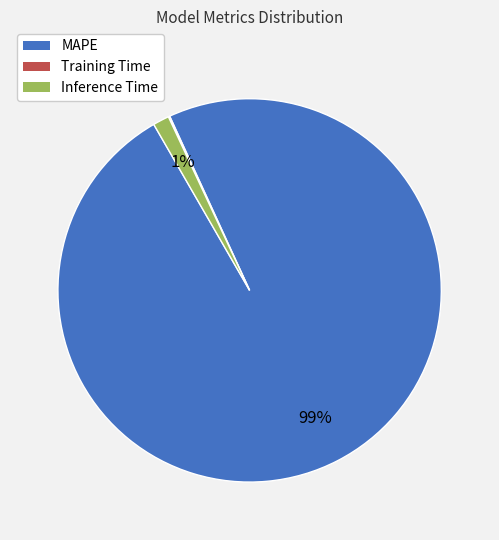

Which category has the biggest portion of the pie?

MAPE